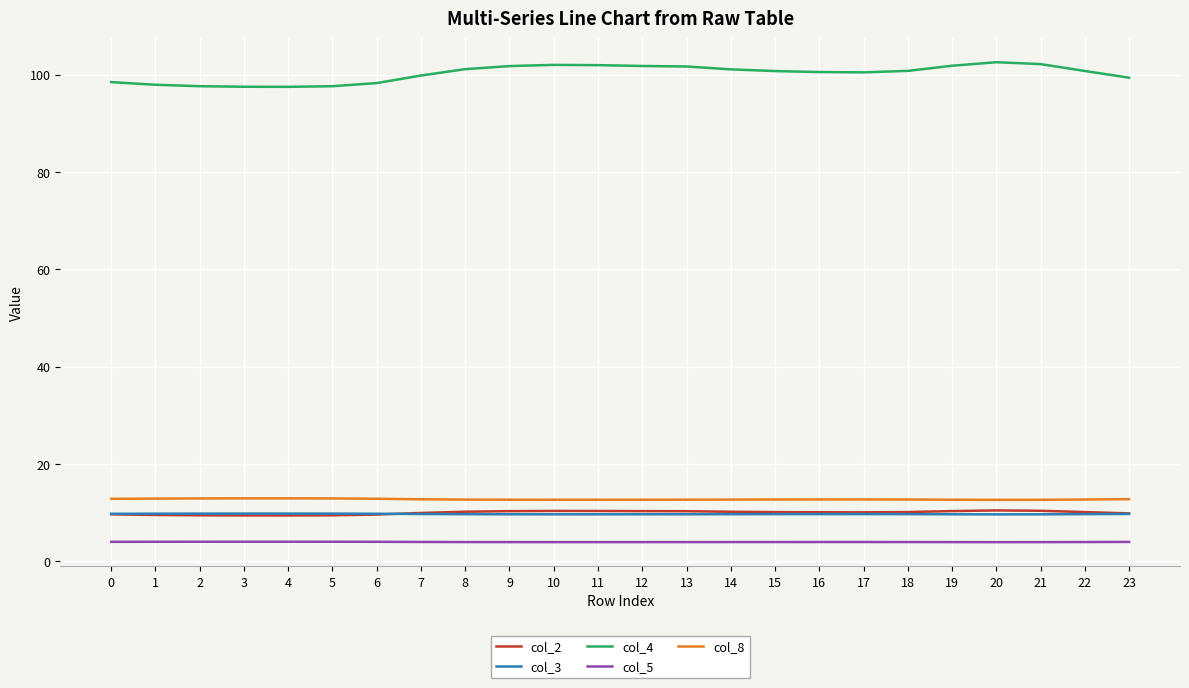

What is the total value across all series at 18?

137.2